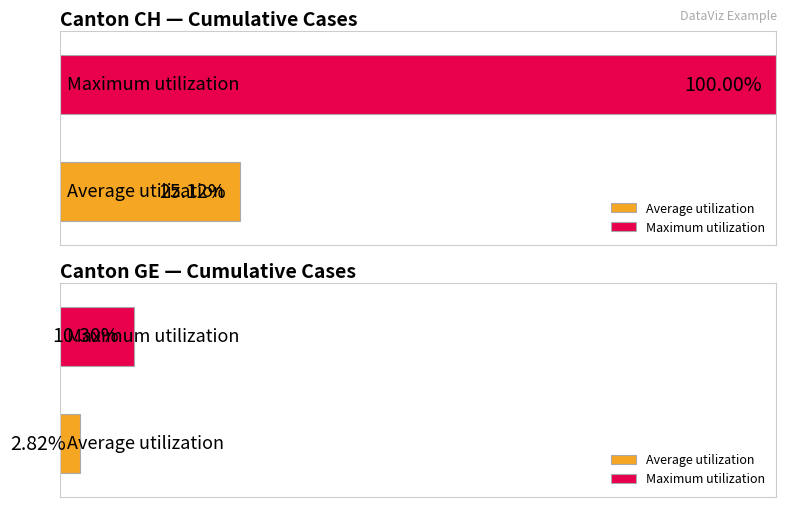

Does the chart contain stacked bars?

No